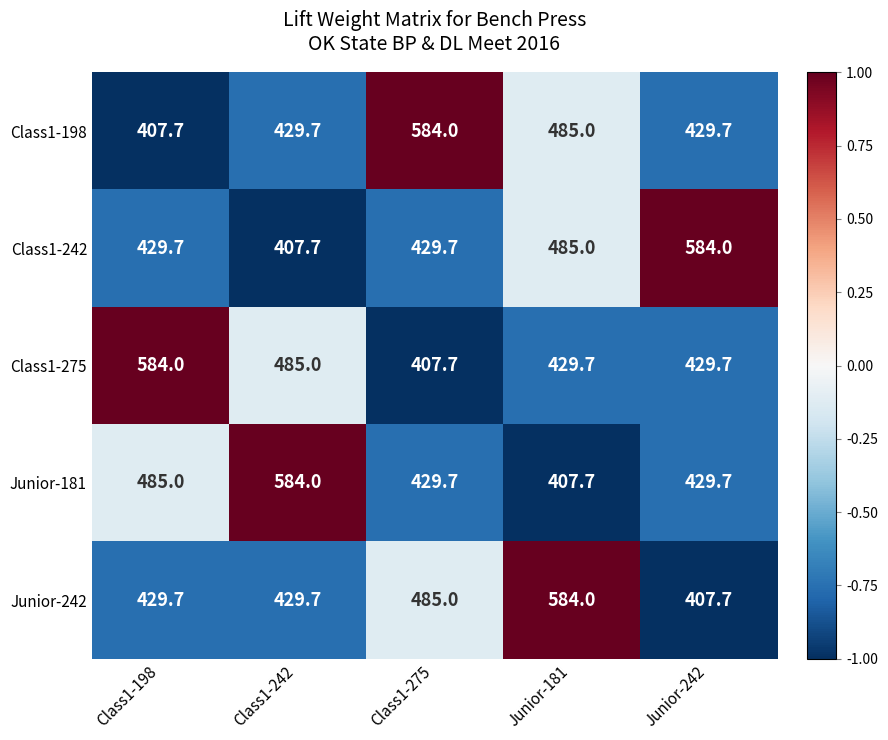

What is the difference between the Class1-198 values at Class1-198 and Junior-181?

77.3